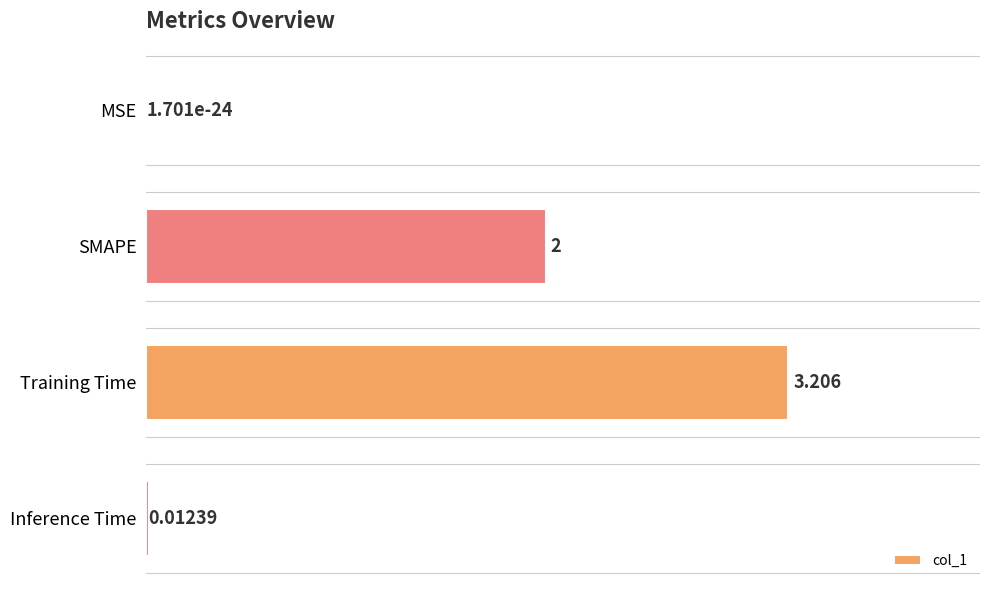

Which category has the highest value across all series?

Training Time